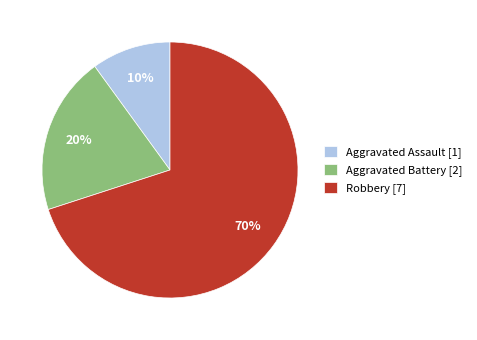

What percentage is the Aggravated Assault slice, to the nearest percent?

10%